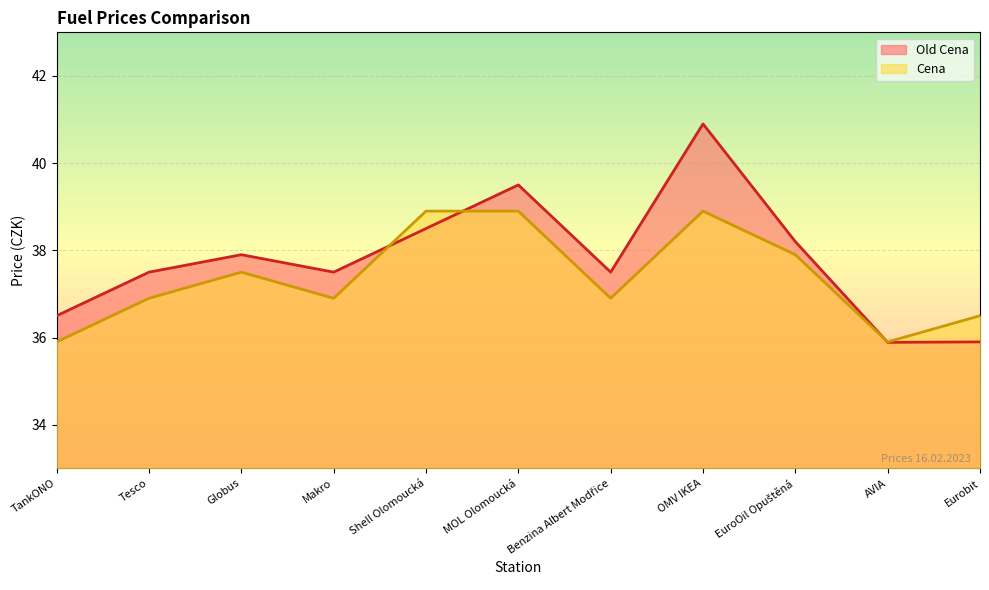

How many lines are shown in the chart?

2